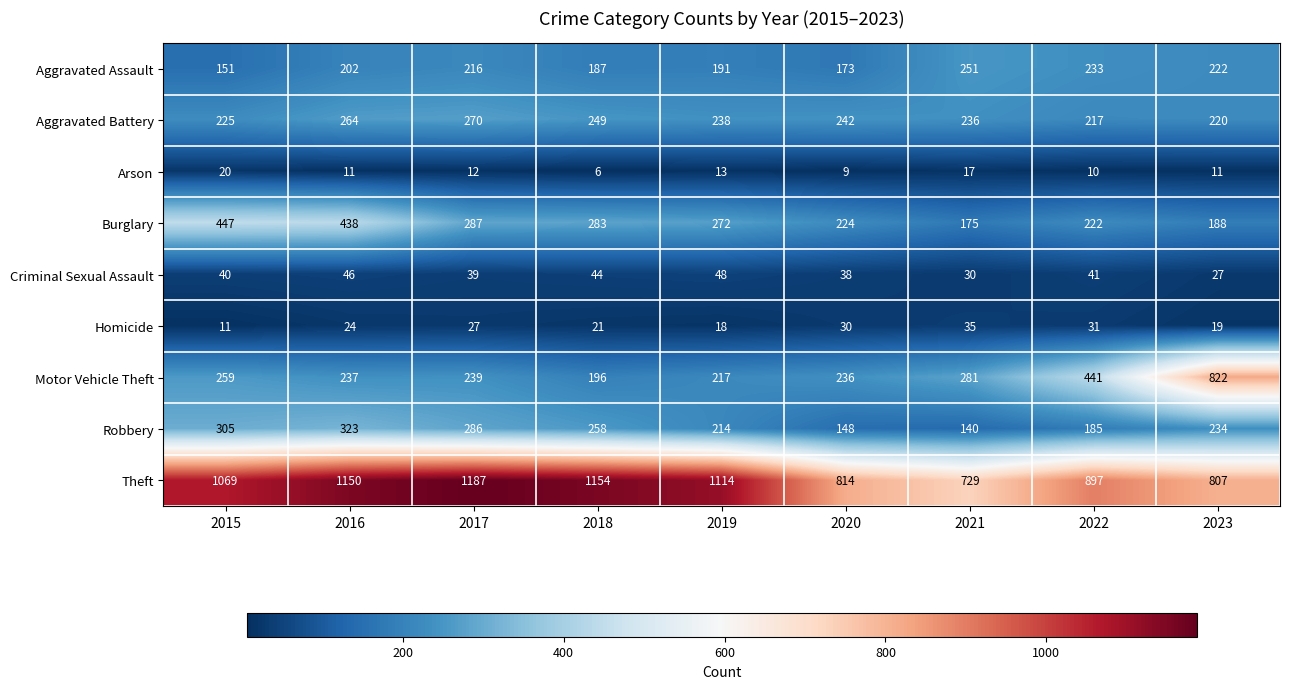

Is the value of Burglary at 2017 greater than the value of Criminal Sexual Assault at 2022?

Yes